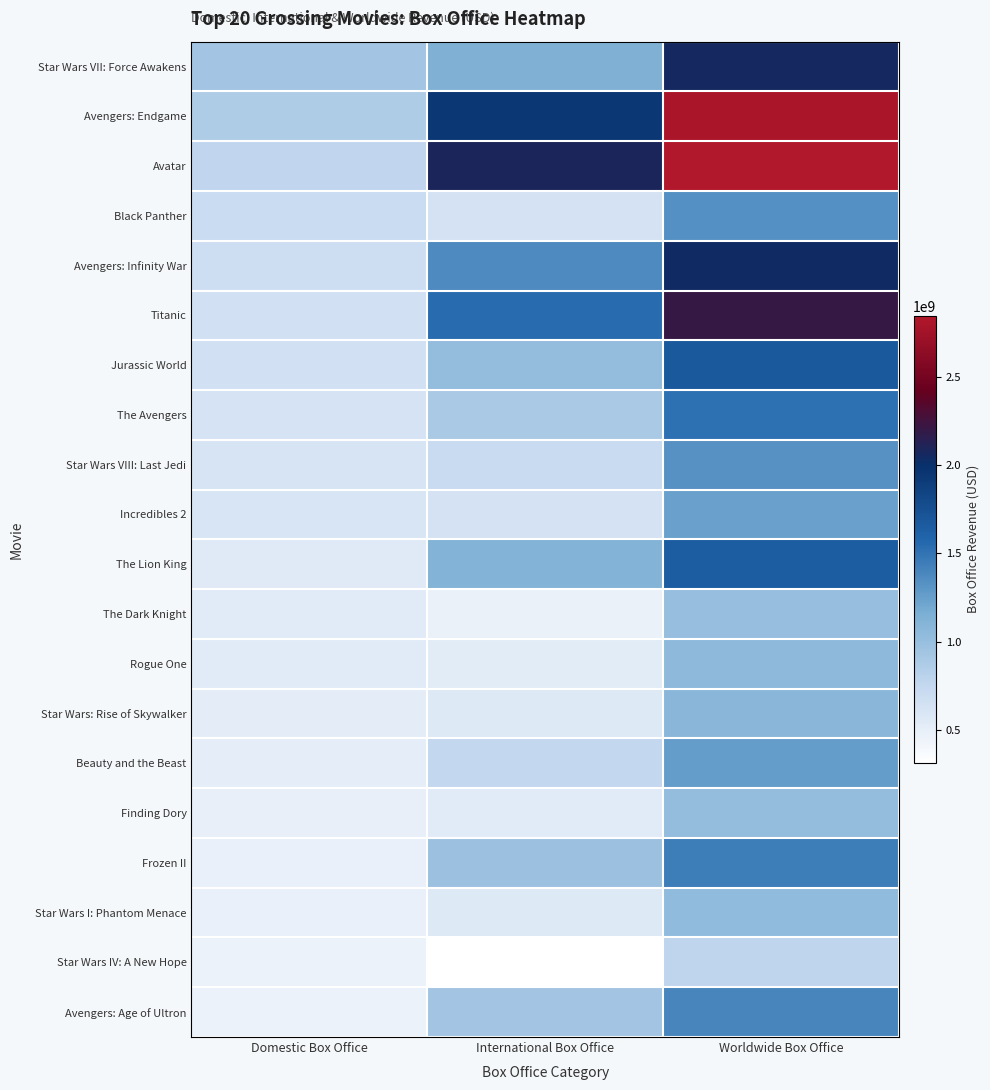

Which category has the highest value across all series?

Worldwide Box Office